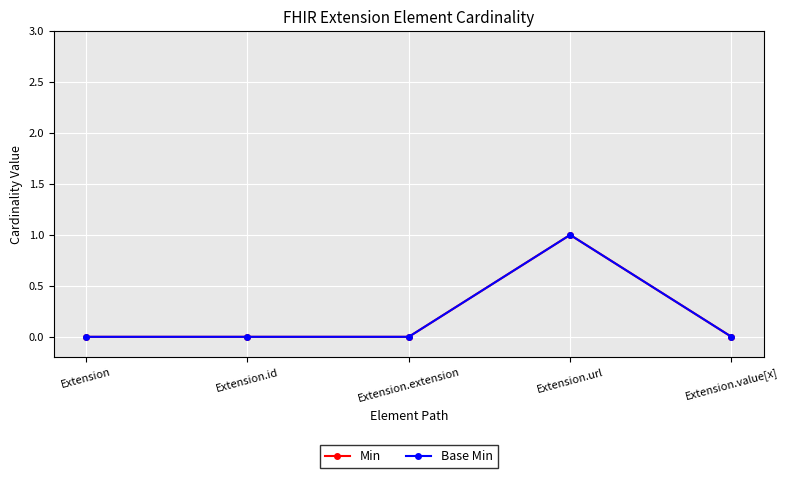

Is this an area chart (filled region under the line)?

No